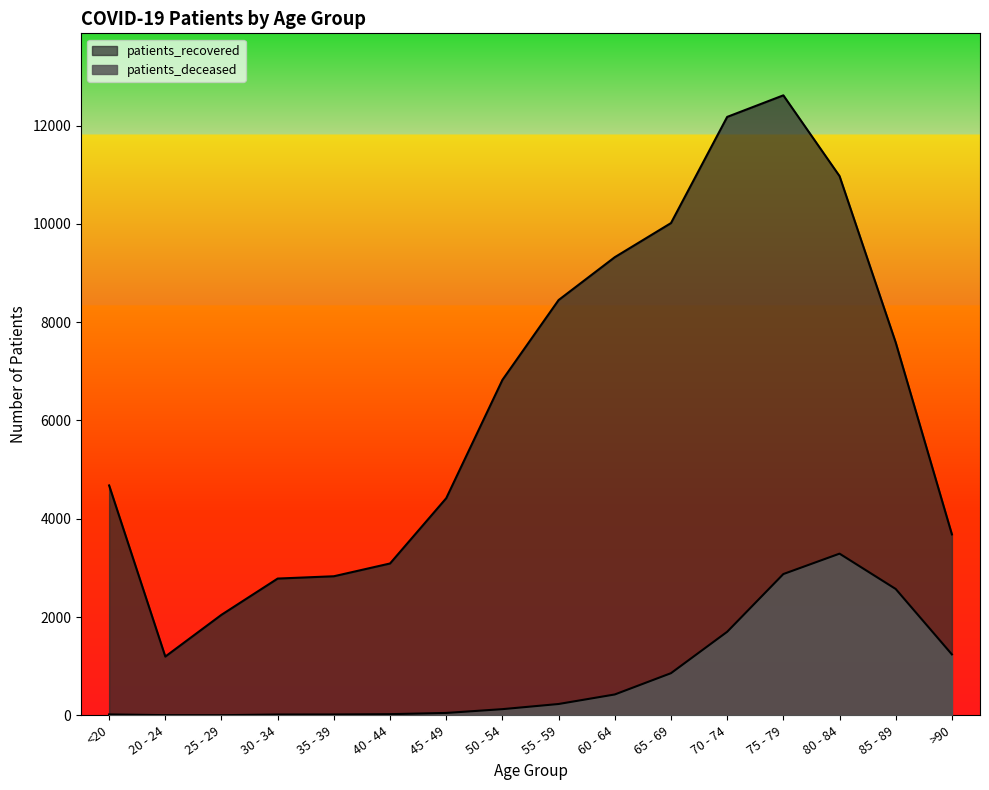

Which series has the largest range (max minus min)?

patients_recovered